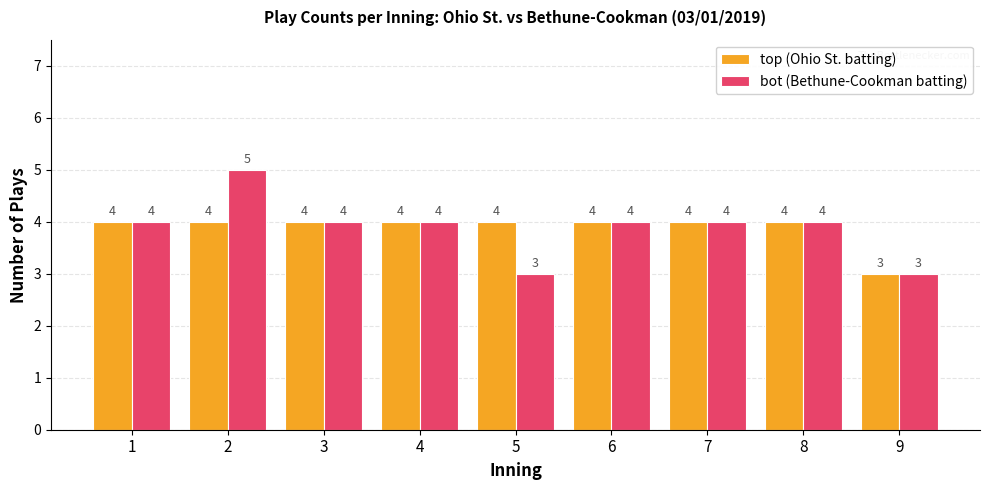

What is the total value across all series at 1?

8